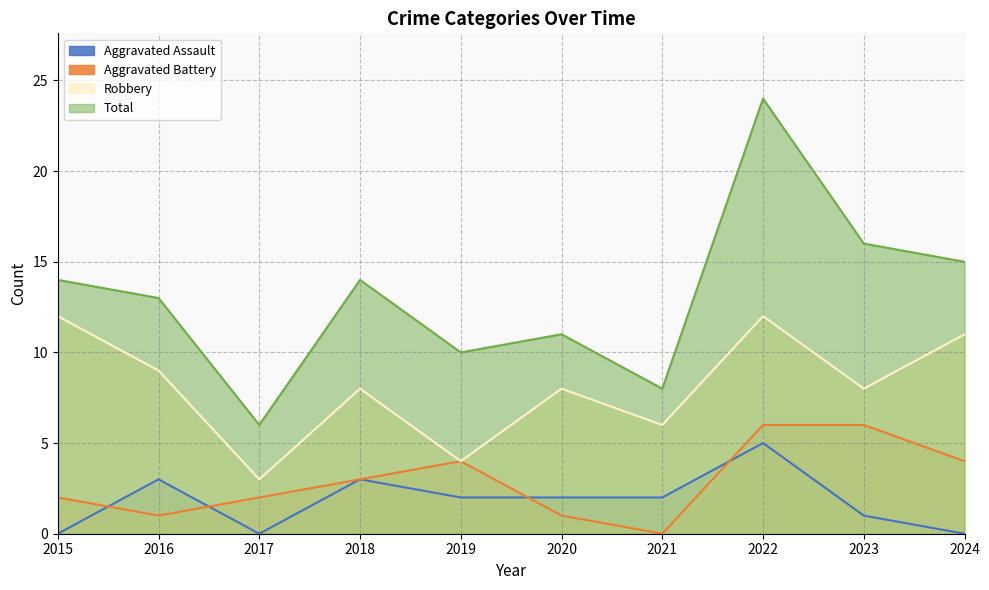

True or false: Robbery and Aggravated Assault cross at least once.

False